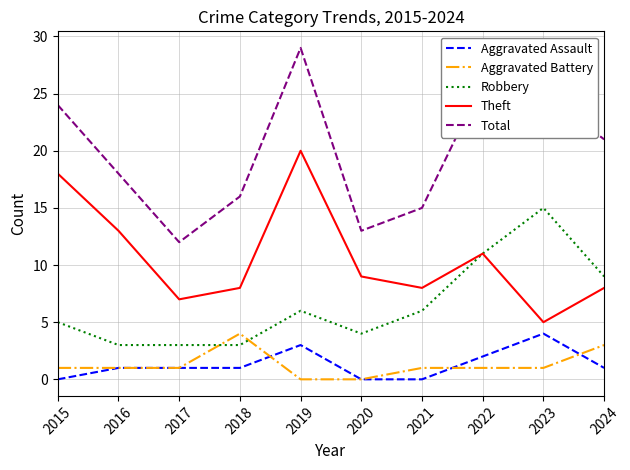

Reading right to left, list all the values displayed in this chart.

Aggravated Assault: 1	4	2	0	0	3	1	1	1	0
Aggravated Battery: 3	1	1	1	0	0	4	1	1	1
Robbery: 9	15	11	6	4	6	3	3	3	5
Theft: 8	5	11	8	9	20	8	7	13	18
Total: 21	25	26	15	13	29	16	12	18	24